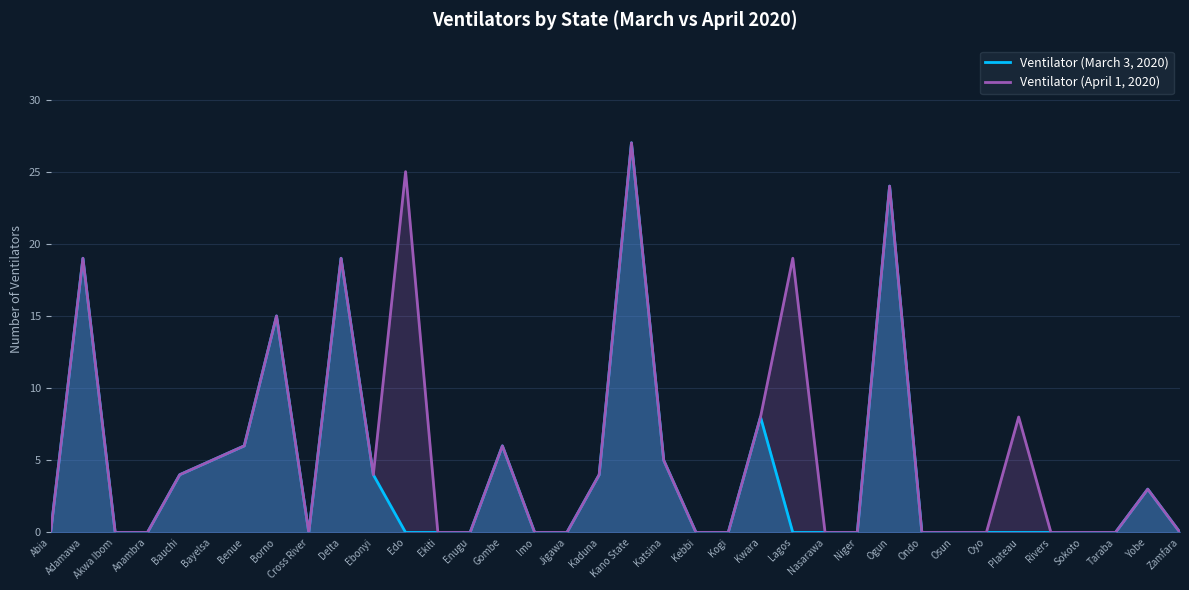

Reading left to right, transcribe all the data shown in this chart.

Ventilator (March 3, 2020): 0	19	0	0	4	5	6	15	0	19	4	0	0	0	6	0	0	4	27	5	0	0	8	0	0	0	24	0	0	0	0	0	0	0	3	0
Ventilator (April 1, 2020): 0	19	0	0	4	5	6	15	0	19	4	25	0	0	6	0	0	4	27	5	0	0	8	19	0	0	24	0	0	0	8	0	0	0	3	0